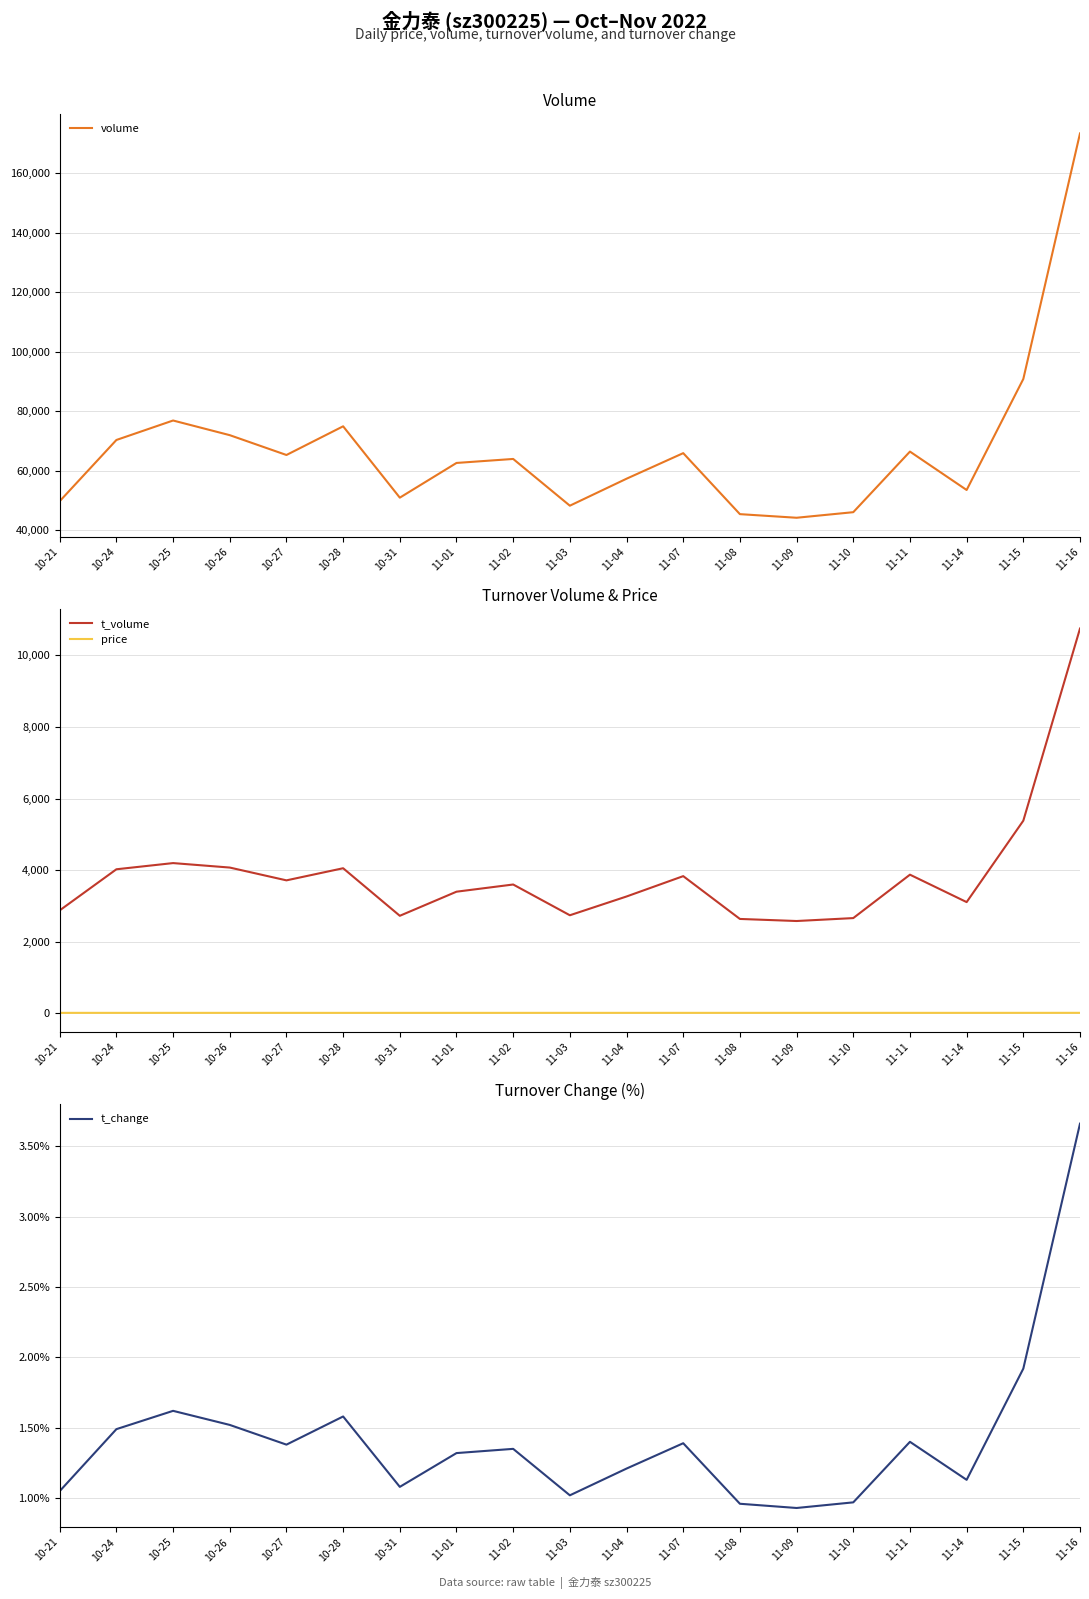

Reading left to right, extract all data points from this chart.

volume: 10-21=49803.0	10-24=70369.0	10-25=76912.0	10-26=71985.0	10-27=65321.0	10-28=74963.0	10-31=50981.0	11-01=62648.0	11-02=63991.0	11-03=48281.0	11-04=57349.0	11-07=65944.0	11-08=45440.0	11-09=44226.0	11-10=46099.0	11-11=66466.0	11-14=53561.0	11-15=90871.0	11-16=173402.0
t_volume: 10-21=2872.0	10-24=4021.0	10-25=4194.0	10-26=4069.0	10-27=3711.0	10-28=4050.0	10-31=2720.0	11-01=3394.0	11-02=3595.0	11-03=2735.0	11-04=3260.0	11-07=3829.0	11-08=2632.0	11-09=2574.0	11-10=2656.0	11-11=3870.0	11-14=3103.0	11-15=5380.0	11-16=10753.0
price: 10-21=5.8	10-24=5.6	10-25=5.5	10-26=5.7	10-27=5.6	10-28=5.3	10-31=5.3	11-01=5.5	11-02=5.6	11-03=5.7	11-04=5.7	11-07=5.8	11-08=5.8	11-09=5.8	11-10=5.8	11-11=5.8	11-14=5.8	11-15=6.0	11-16=6.2
t_change: 10-21=1.1	10-24=1.5	10-25=1.6	10-26=1.5	10-27=1.4	10-28=1.6	10-31=1.1	11-01=1.3	11-02=1.4	11-03=1.0	11-04=1.2	11-07=1.4	11-08=1.0	11-09=0.9	11-10=1.0	11-11=1.4	11-14=1.1	11-15=1.9	11-16=3.7